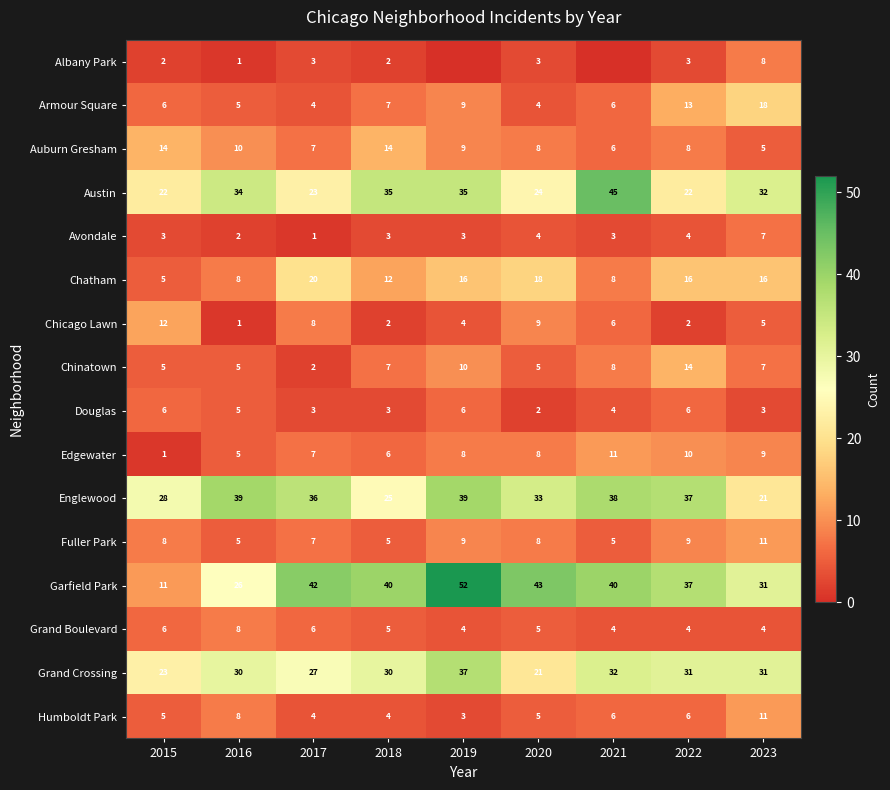

Between 2017 and 2018, which series saw the biggest shift?

Austin